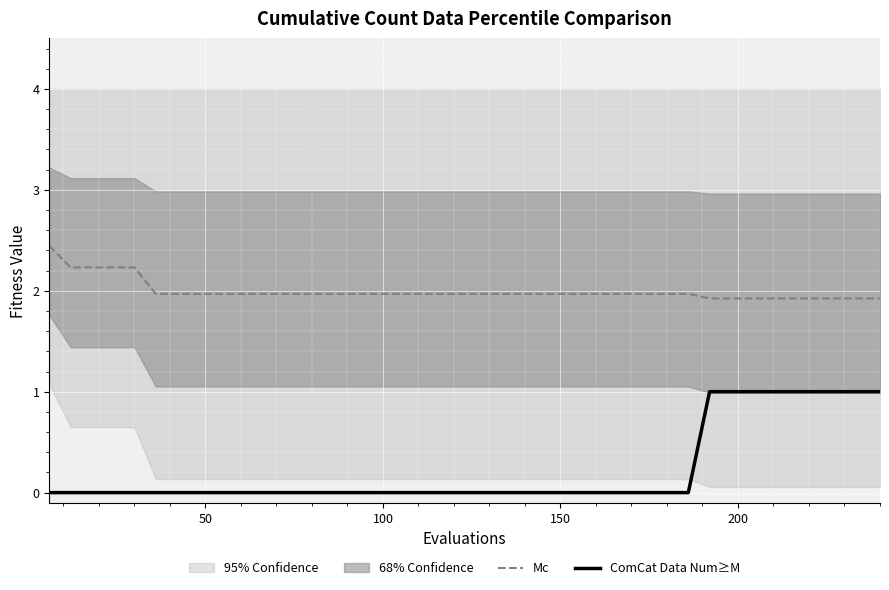

What is the highest value of the ComCat Data Num≥M series?

1.0